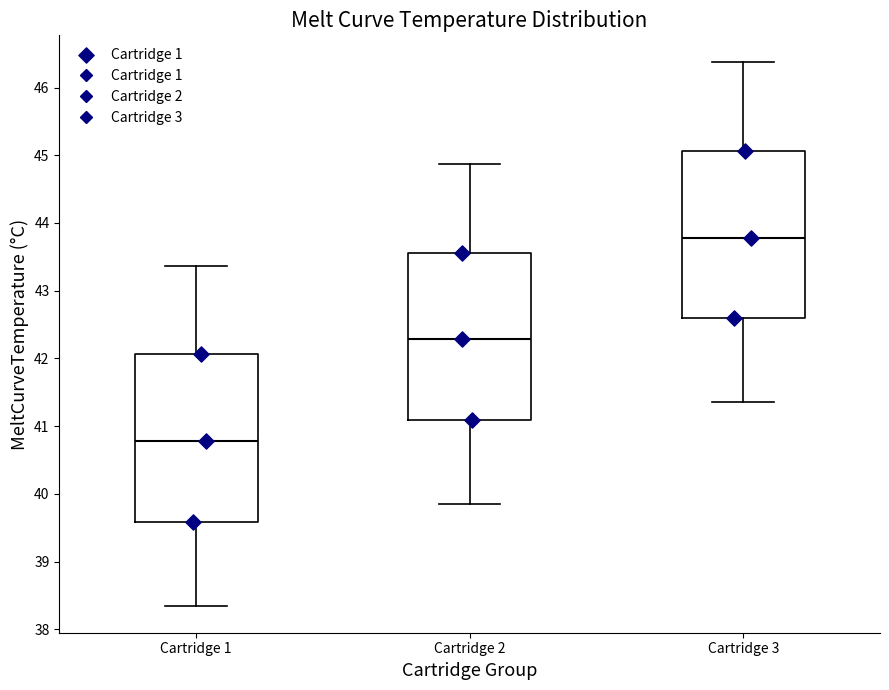

Reading left to right, transcribe this box plot: for each box, give where its median line is, the range the box spans, and where its two whiskers end, as read against the y-axis. The values are not printed on the chart, so give them approximately, as read against the axis.

Cartridge 1: median 40.8, box 39.6 to 42.1, whiskers 38.3 to 43.4
Cartridge 2: median 42.3, box 41.1 to 43.6, whiskers 39.8 to 44.9
Cartridge 3: median 43.8, box 42.6 to 45.1, whiskers 41.3 to 46.4